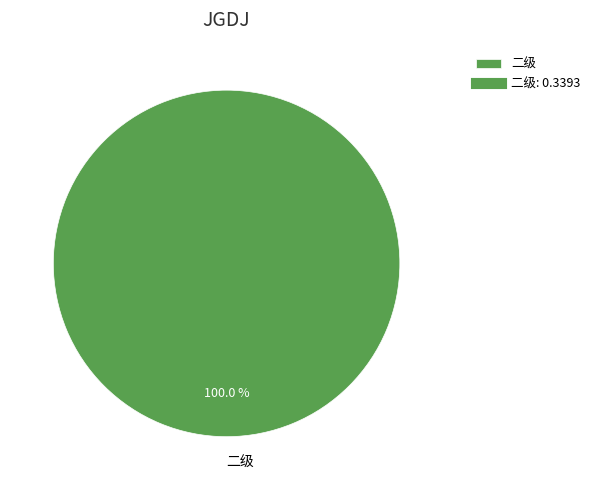

Is there any slice that represents more than half of the pie?

Yes